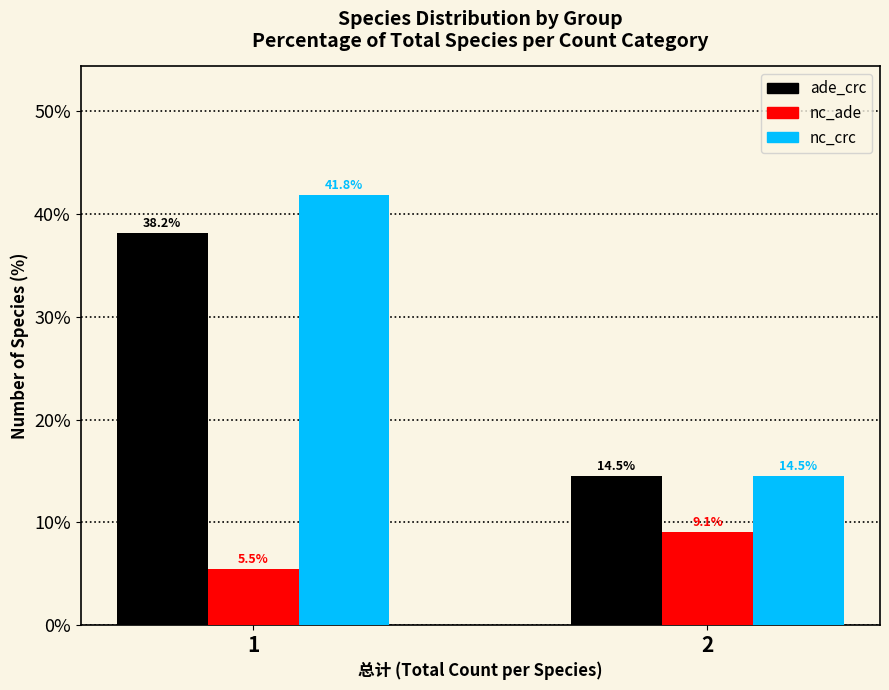

Reading left to right, extract all data points from this chart.

ade_crc: 1=38.2	2=14.5
nc_ade: 1=5.5	2=9.1
nc_crc: 1=41.8	2=14.5